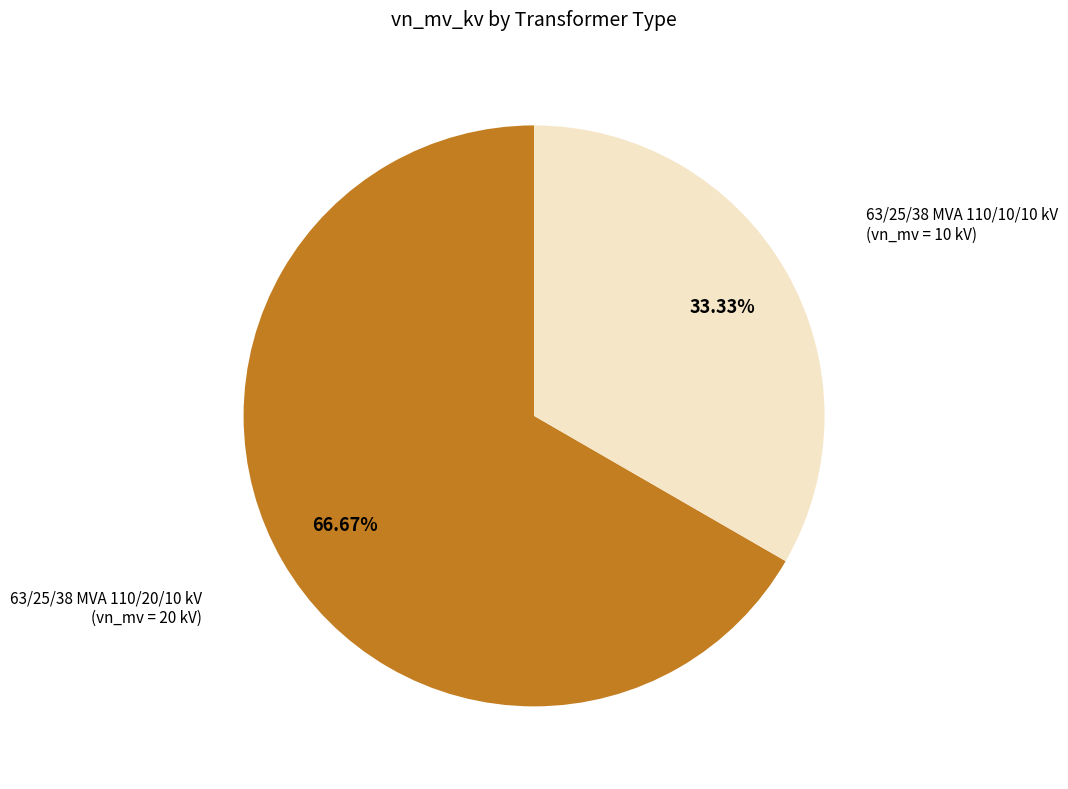

Is there a majority slice in this chart?

Yes